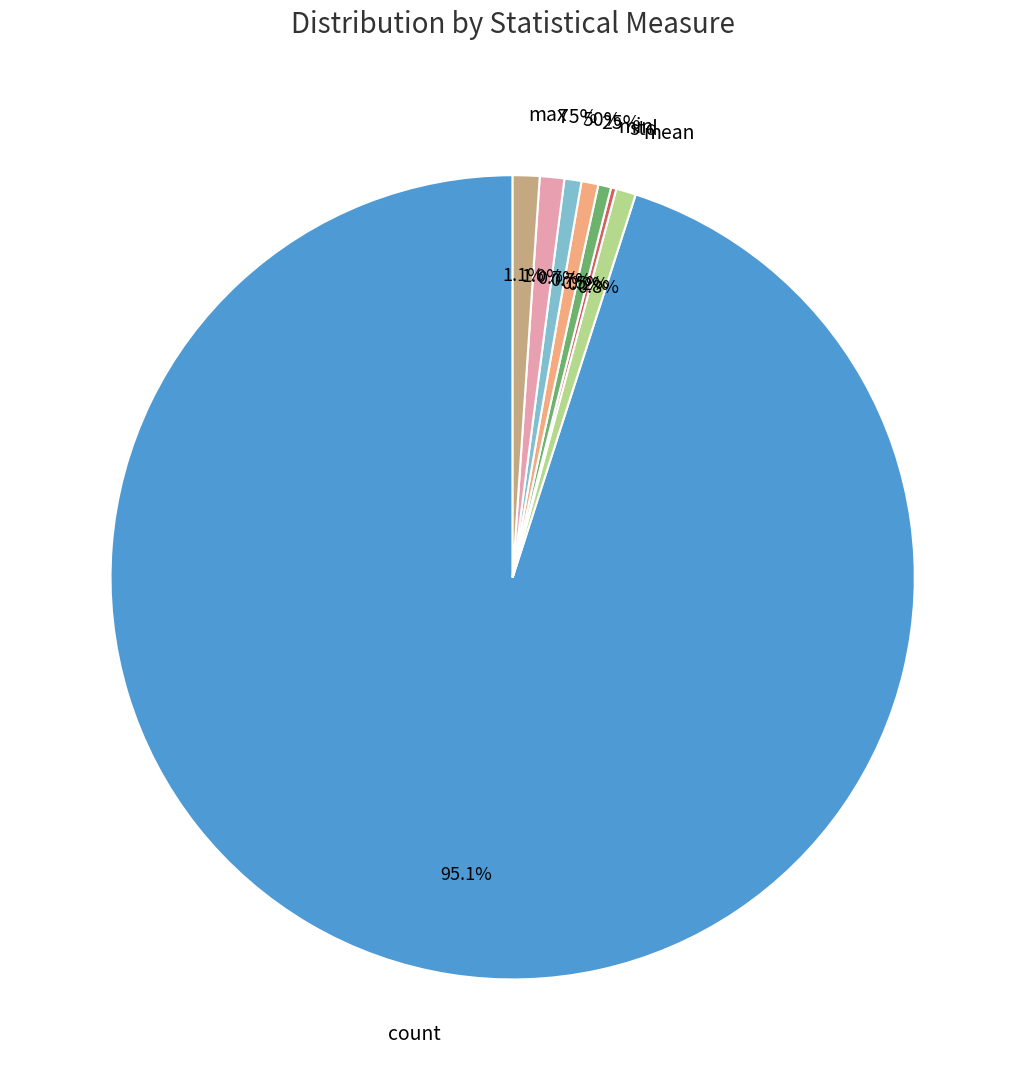

Is the sum of count and 25% greater than half?

Yes